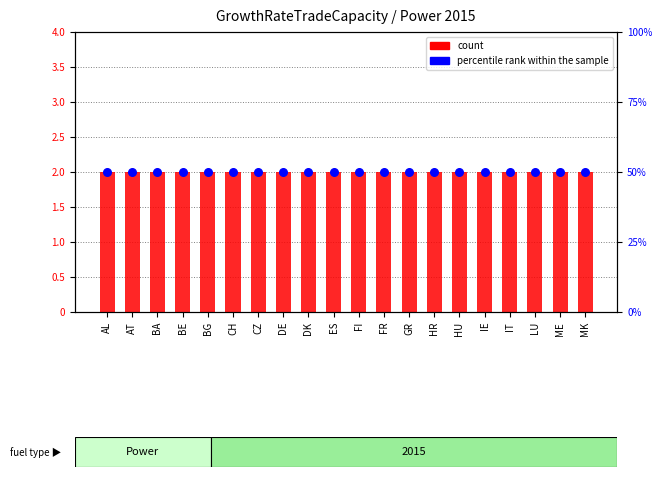

Which series contains the highest Y value?

percentile rank within the sample